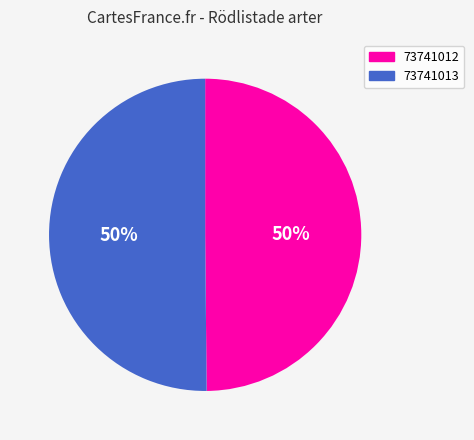

Approximately how many times larger is the value at 73741012 compared to 73741013?

1.0